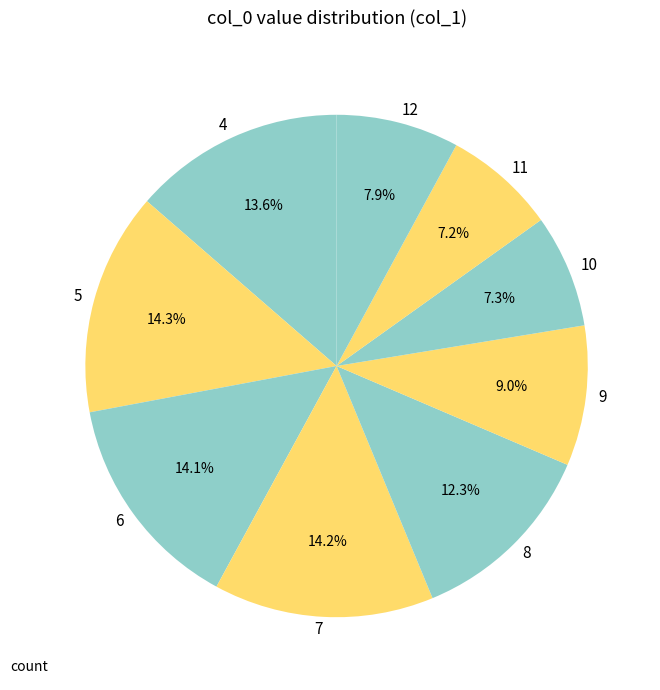

True or false: 7 accounts for 4% of the total.

False